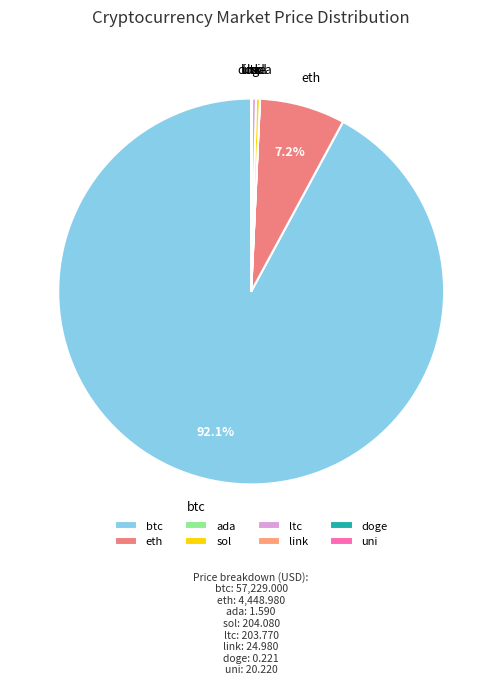

What is the majority slice?

btc